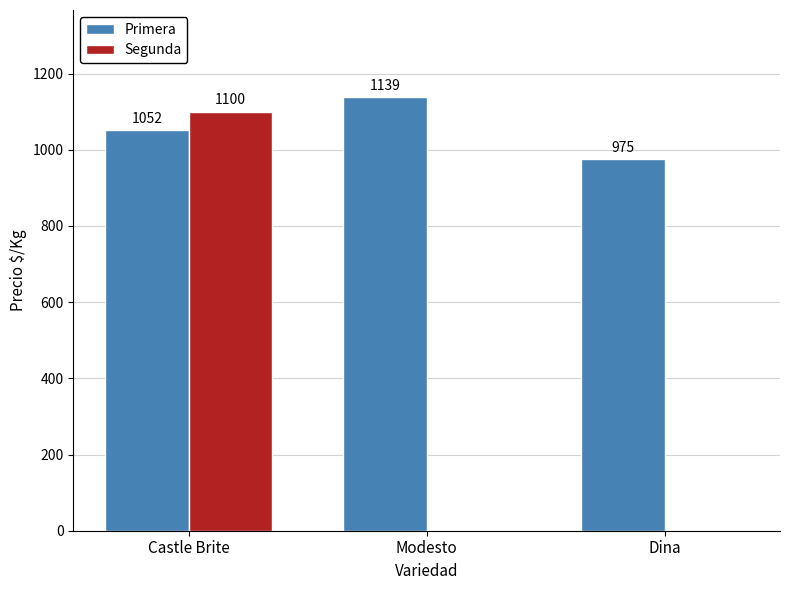

How many Segunda values are between 0 and 1100?

3